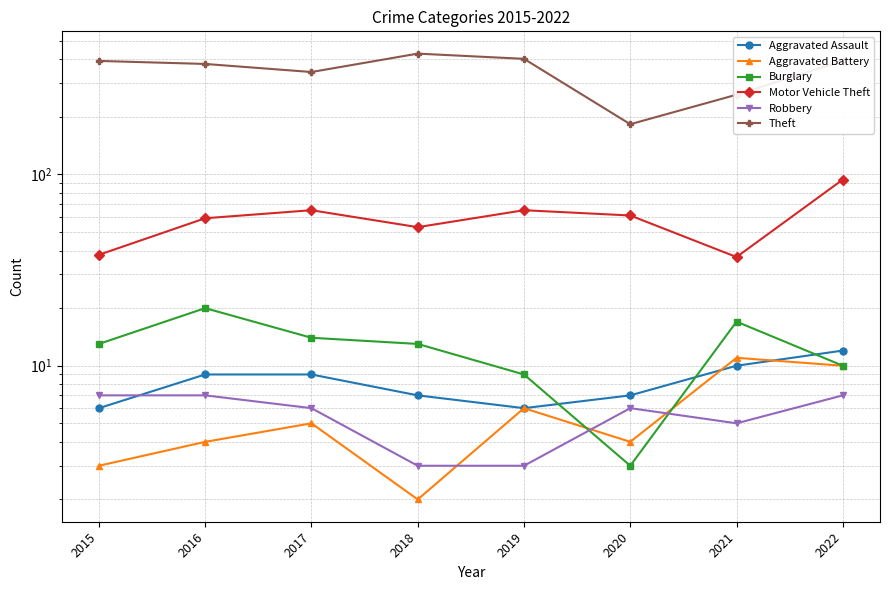

The value of Aggravated Battery at 2021 is 17. True or false?

False